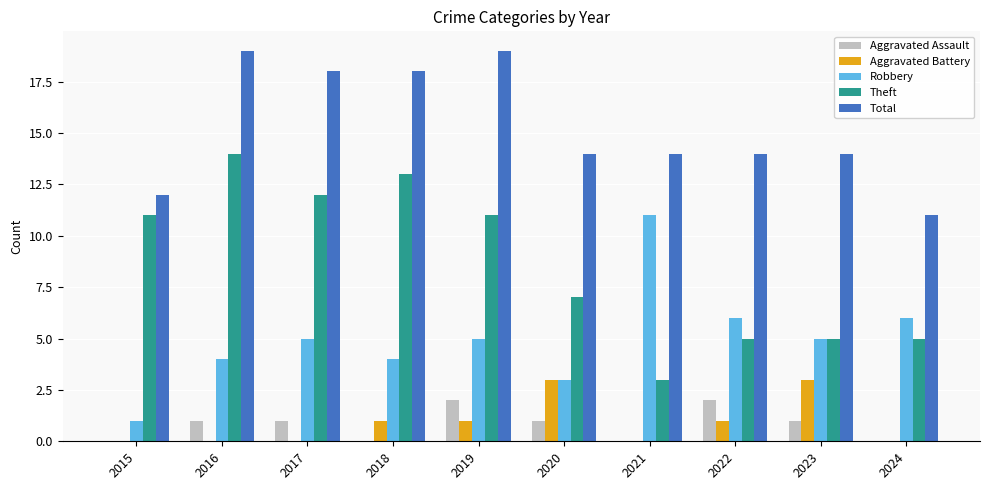

Which series has the largest total across all categories?

Total